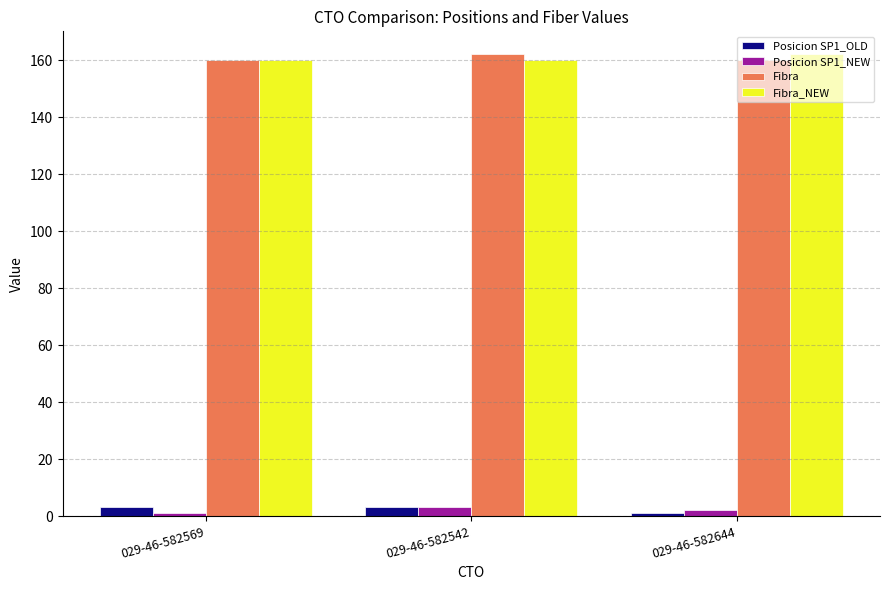

What is the highest value of the Fibra_NEW series?

162